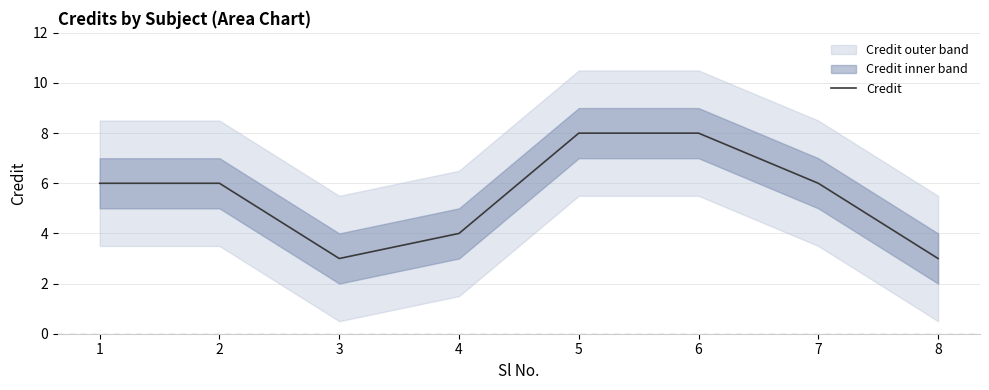

At which category does the data reach its first local valley?

3